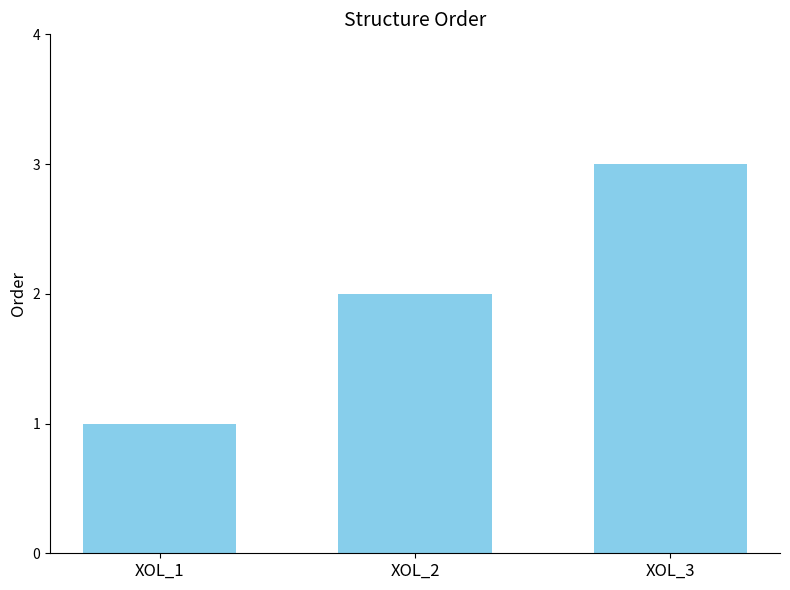

Which category has the highest value across all series?

XOL_3